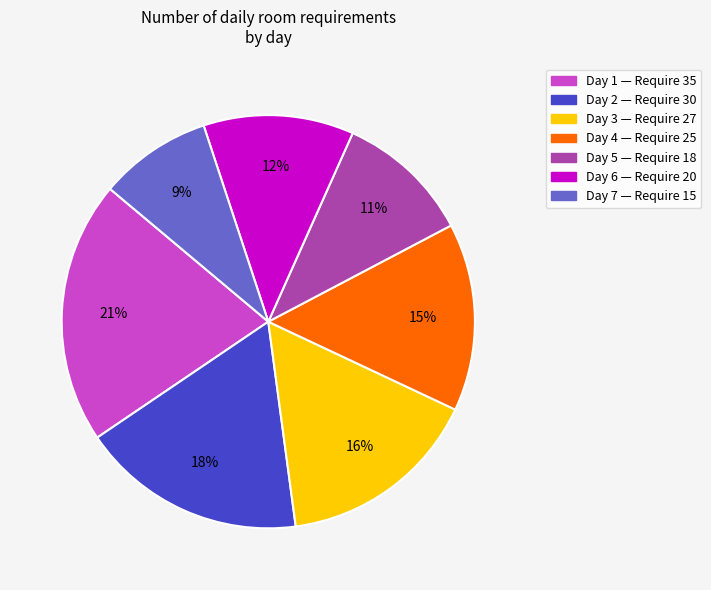

Do Day 7 and Day 5 together represent more than half of the pie?

No